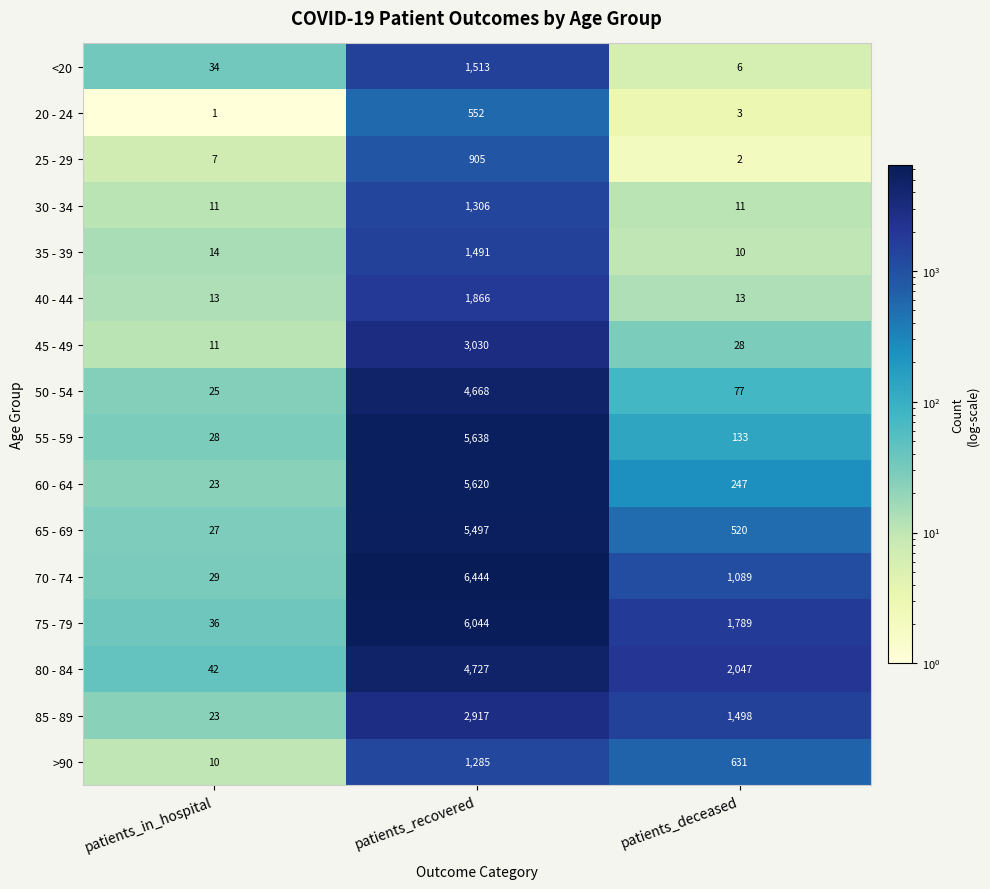

How many categories are shown in the chart?

3